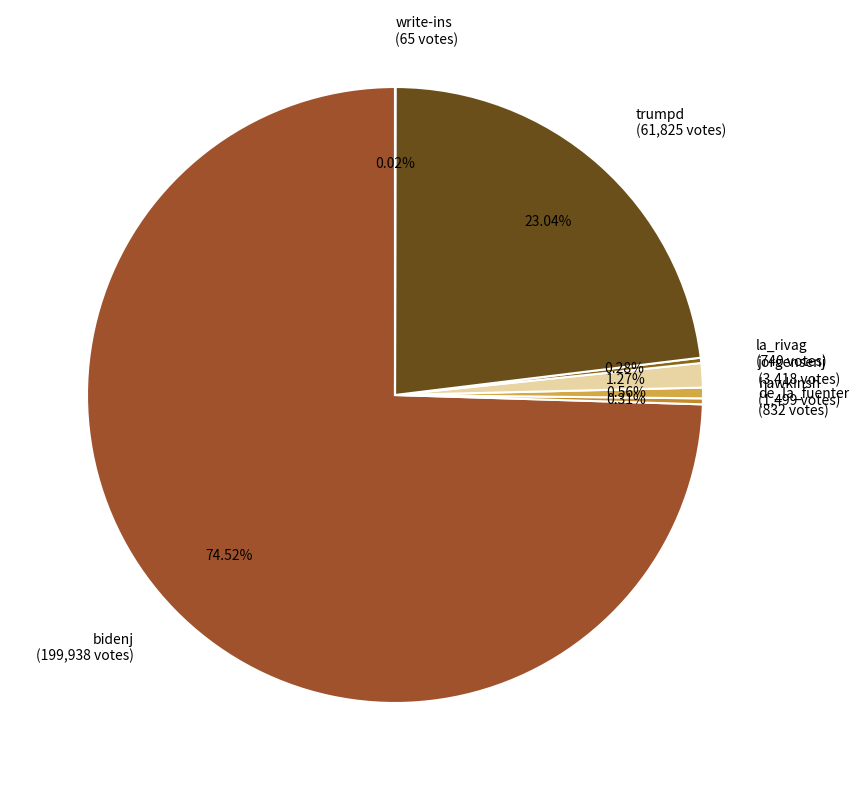

To the nearest percent, what percentage of the pie is trumpd?

23%